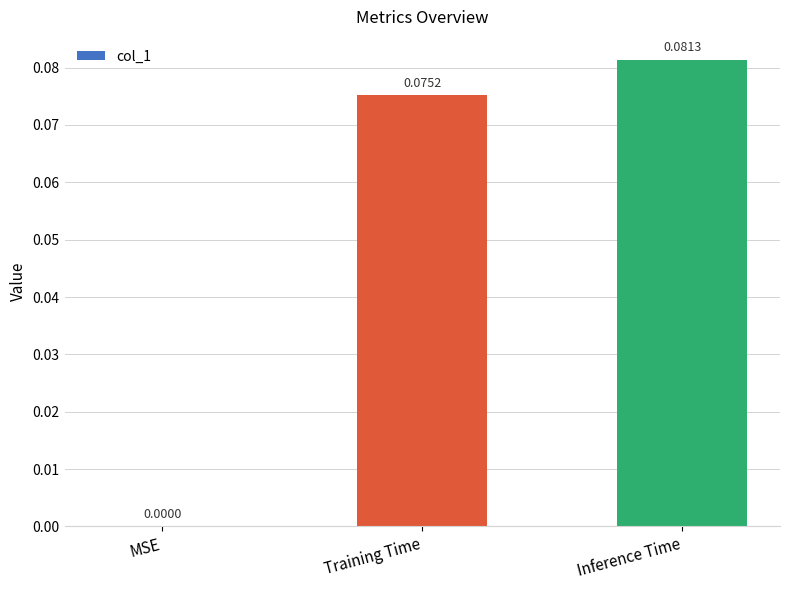

At which category does the chart reach its peak across all series?

Inference Time